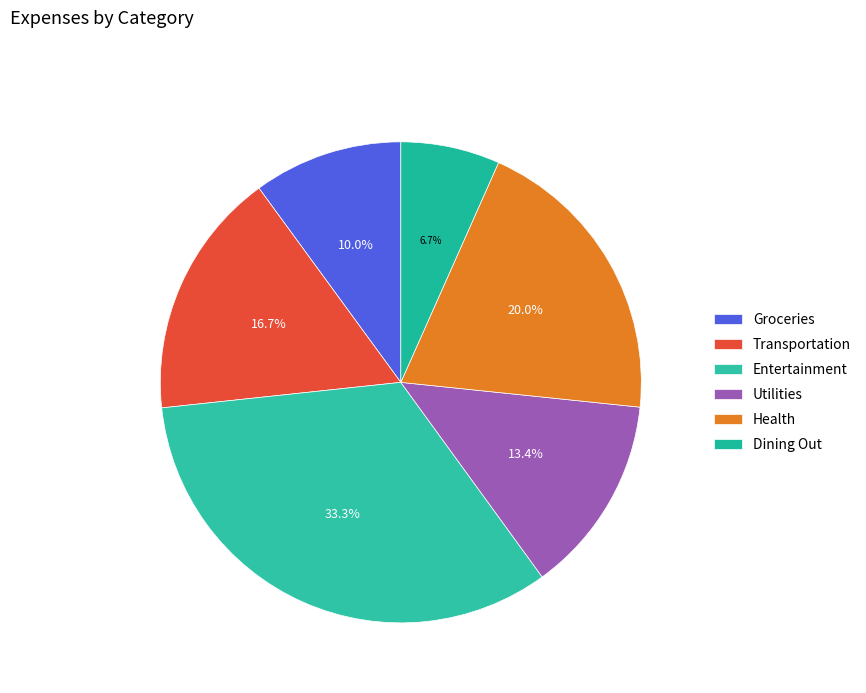

How many slices are in this pie chart?

6